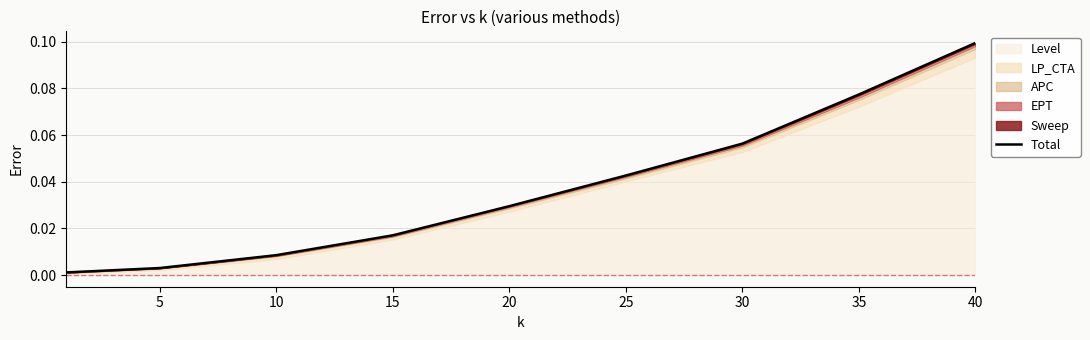

The Level series shows 0.0 at 35. True or false?

False